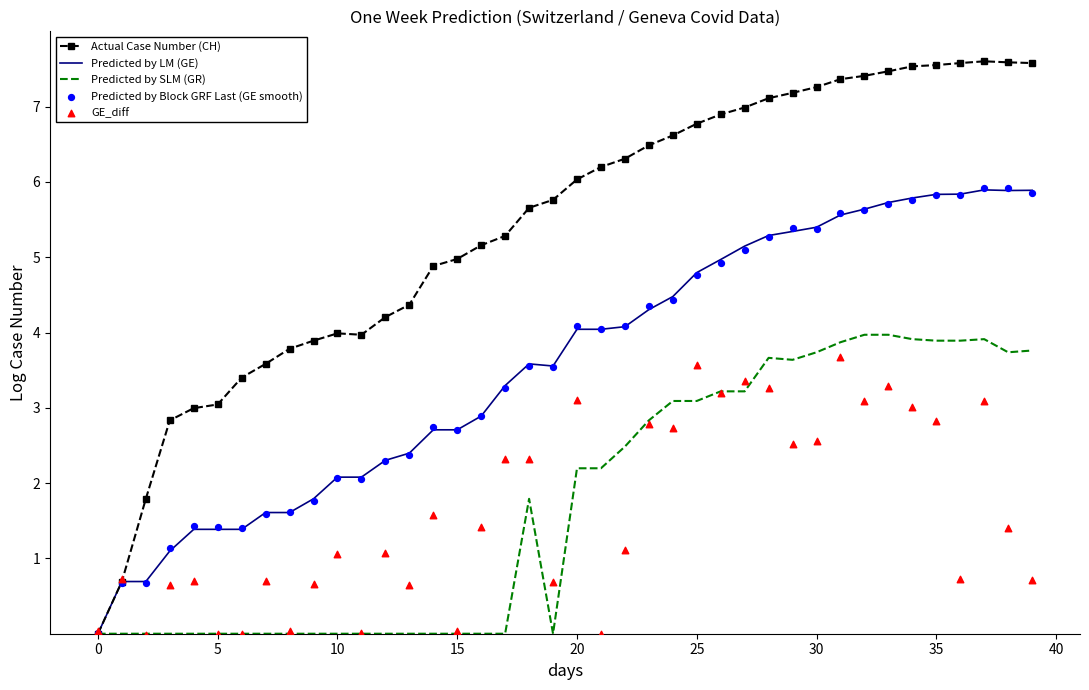

Which series contains the lowest Y value?

GE_diff